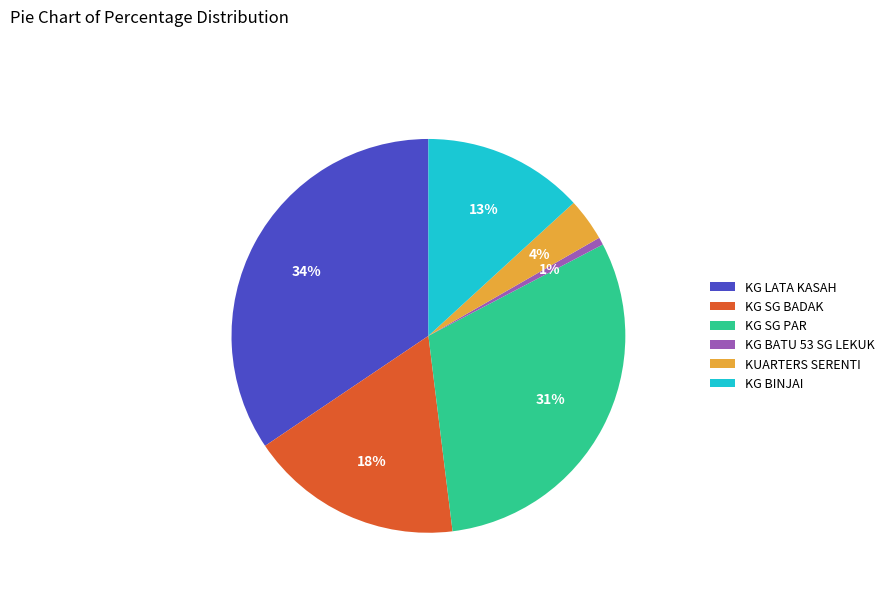

Is KG BINJAI the majority of the pie?

No